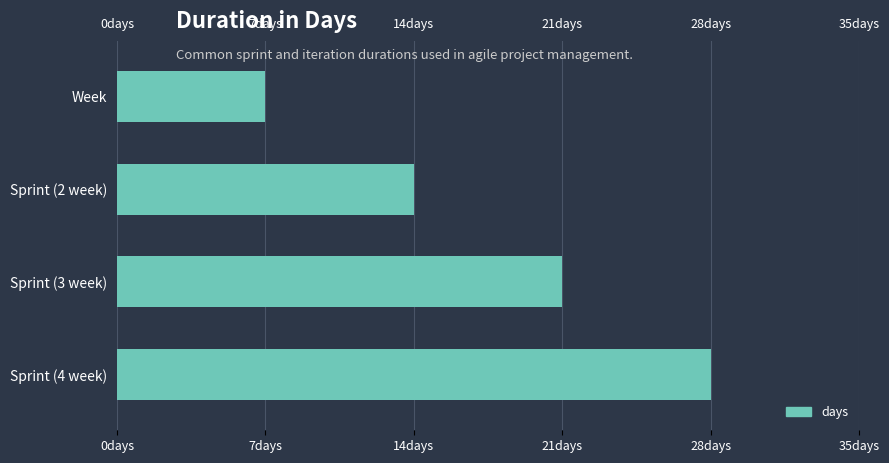

How many data points are less than 21?

2